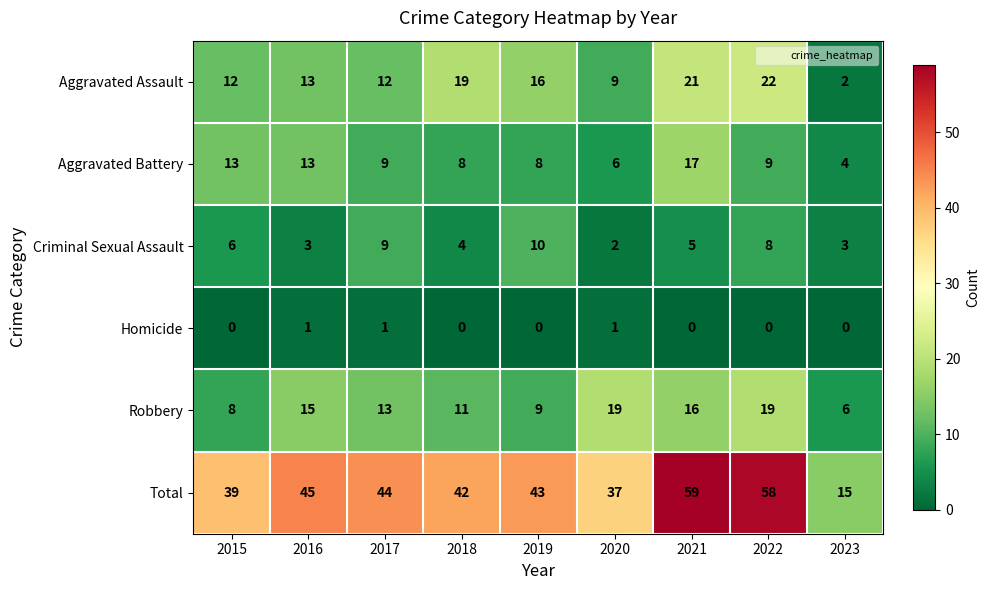

Which category has the lowest value in the Criminal Sexual Assault series?

2020